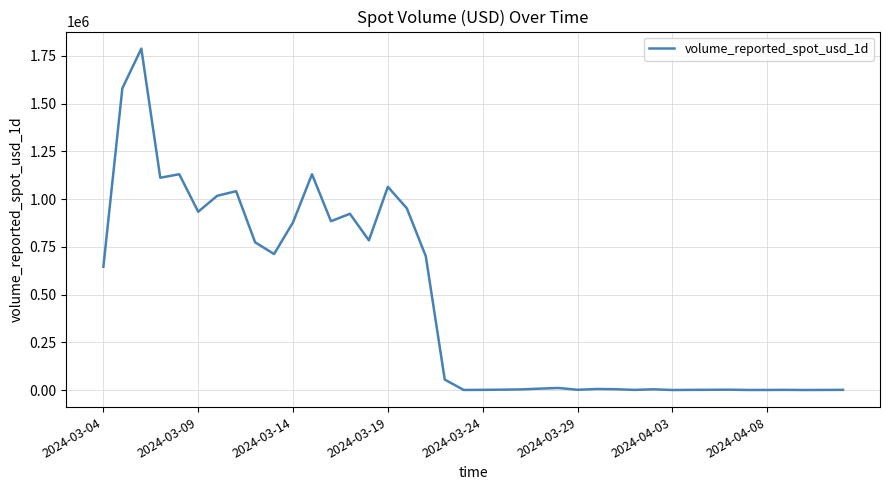

What is the greatest value displayed?

1787686.8